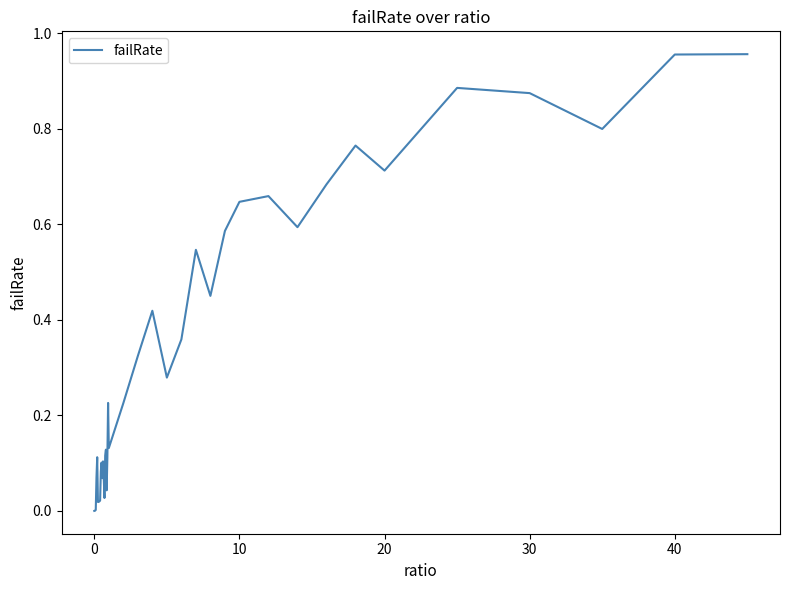

How many lines are shown in the chart?

1